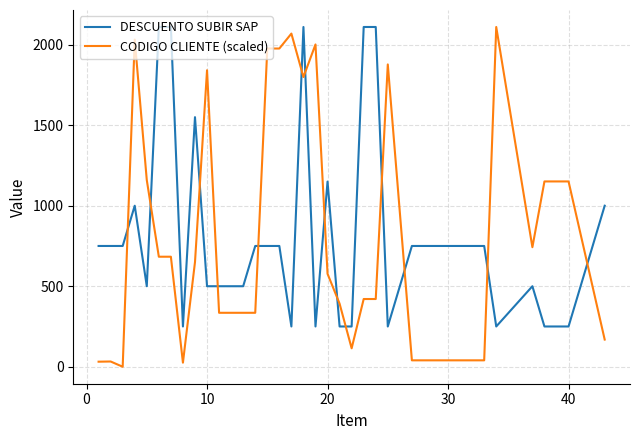

After their last crossing, which series has the higher values: CODIGO CLIENTE (scaled) or DESCUENTO SUBIR SAP?

DESCUENTO SUBIR SAP